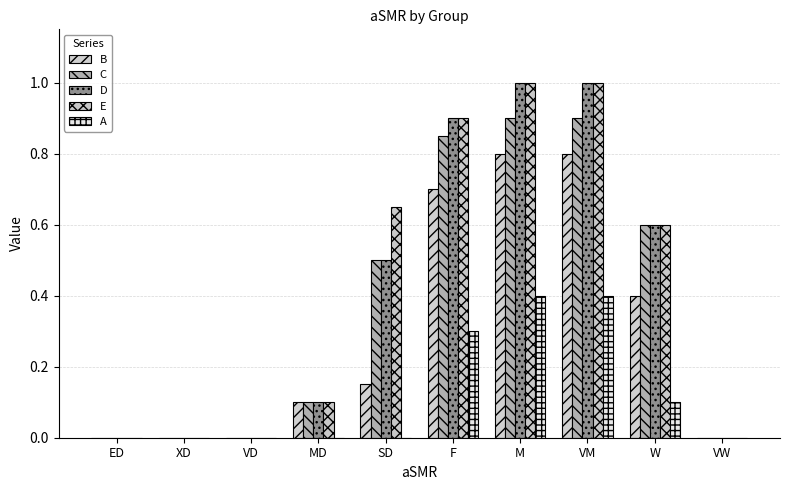

How many data points does each series have?

10